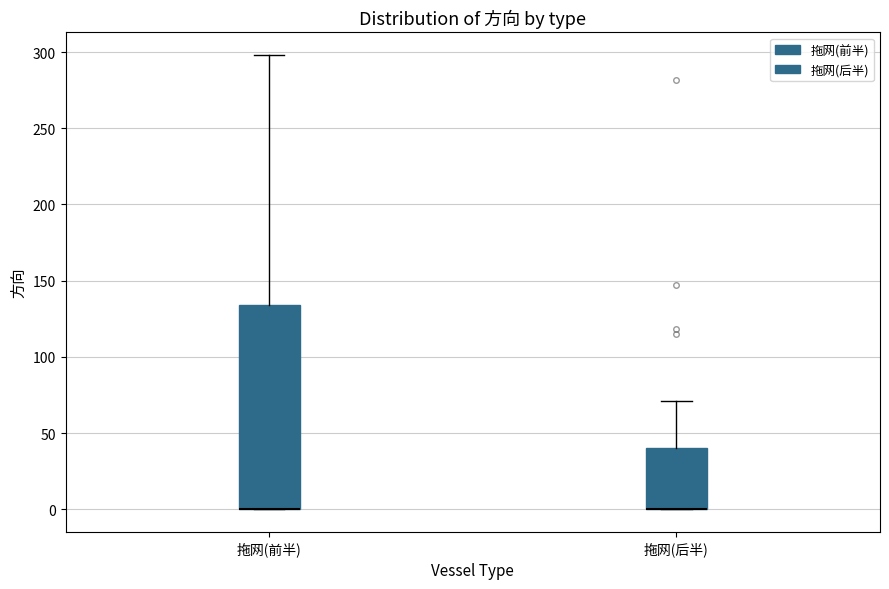

Comparing the boxes themselves (not the whiskers), which one is the tallest?

拖网(前半)